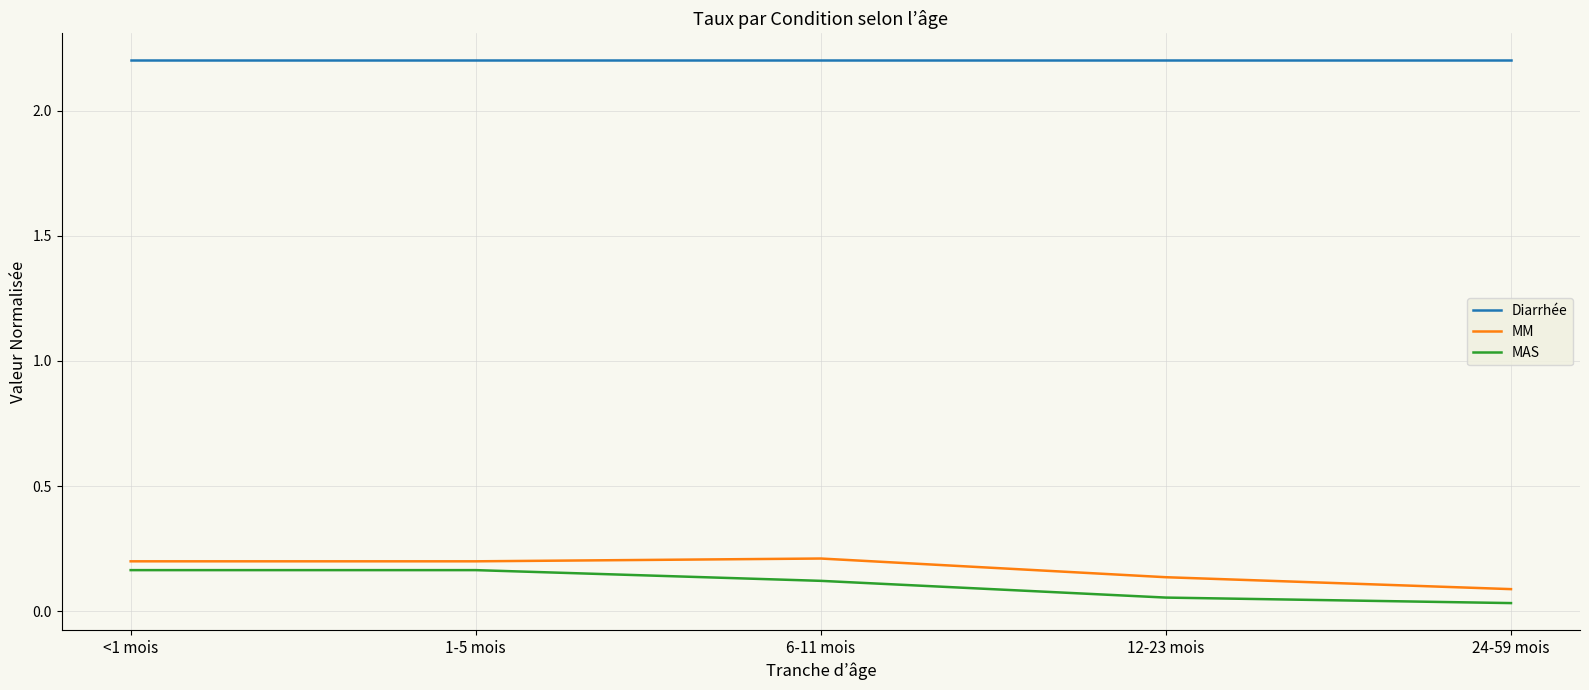

What position from the right is 6-11 mois?

3